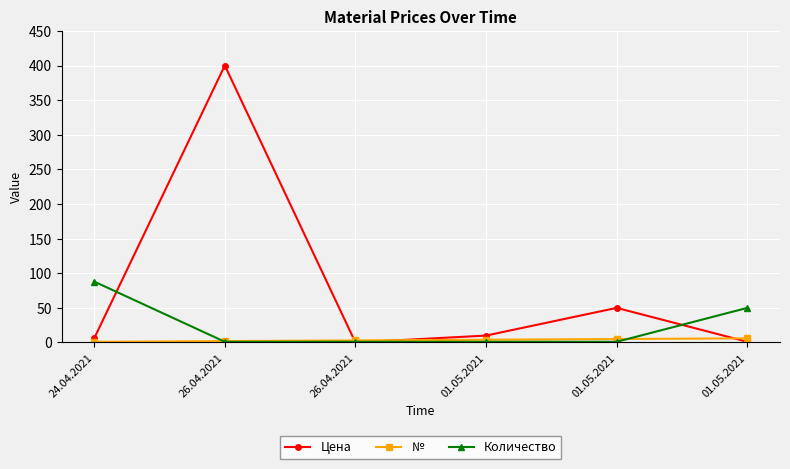

What are all the series names shown in the legend?

Цена, №, Количество